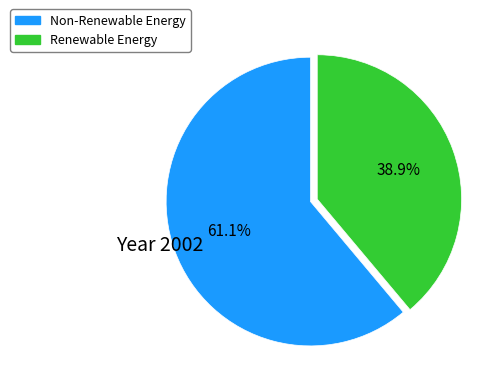

Is there any slice that represents more than half of the pie?

Yes